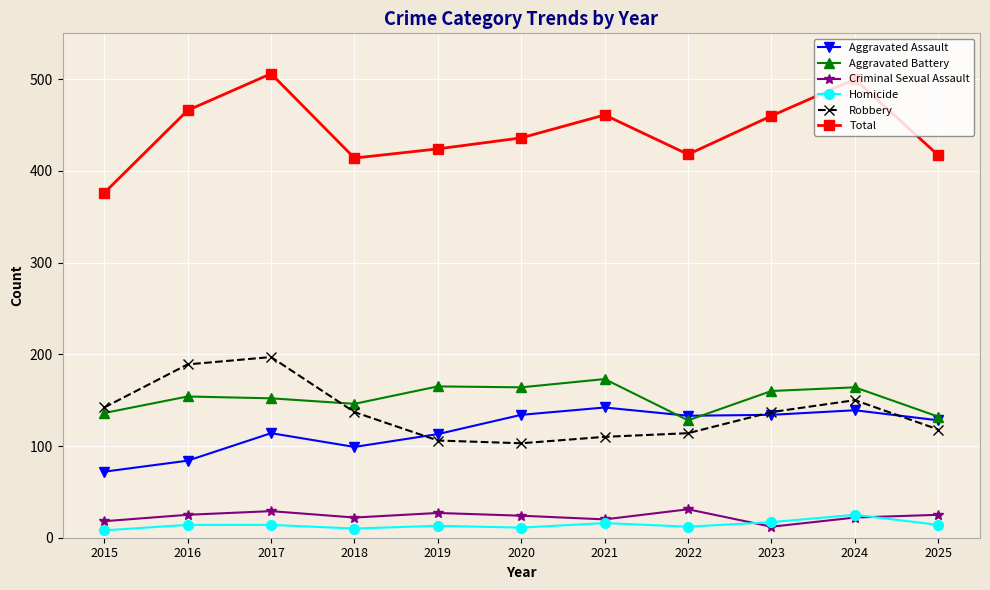

Which series has the largest range (max minus min)?

Total